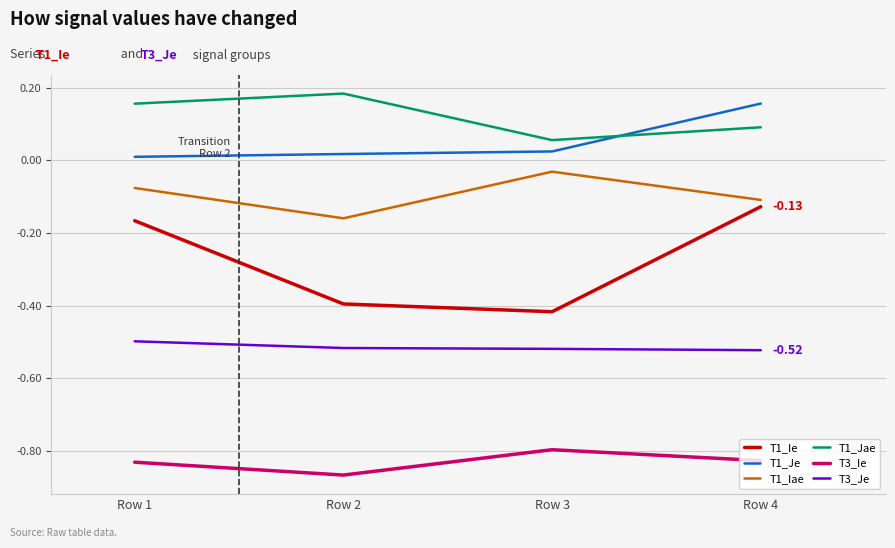

True or false: T1_Jae and T3_Ie cross at least once.

False